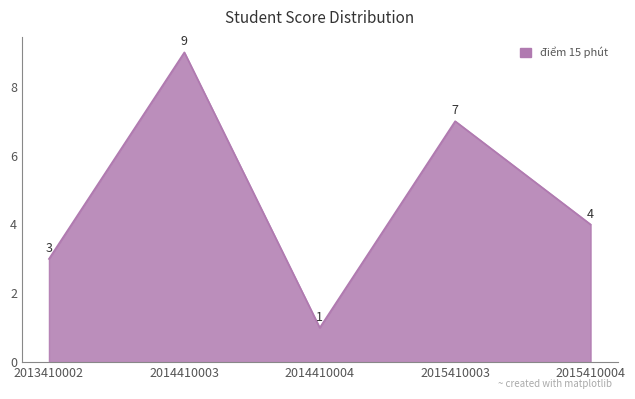

What is the change in value from 2014410003 to 2015410004?

-5